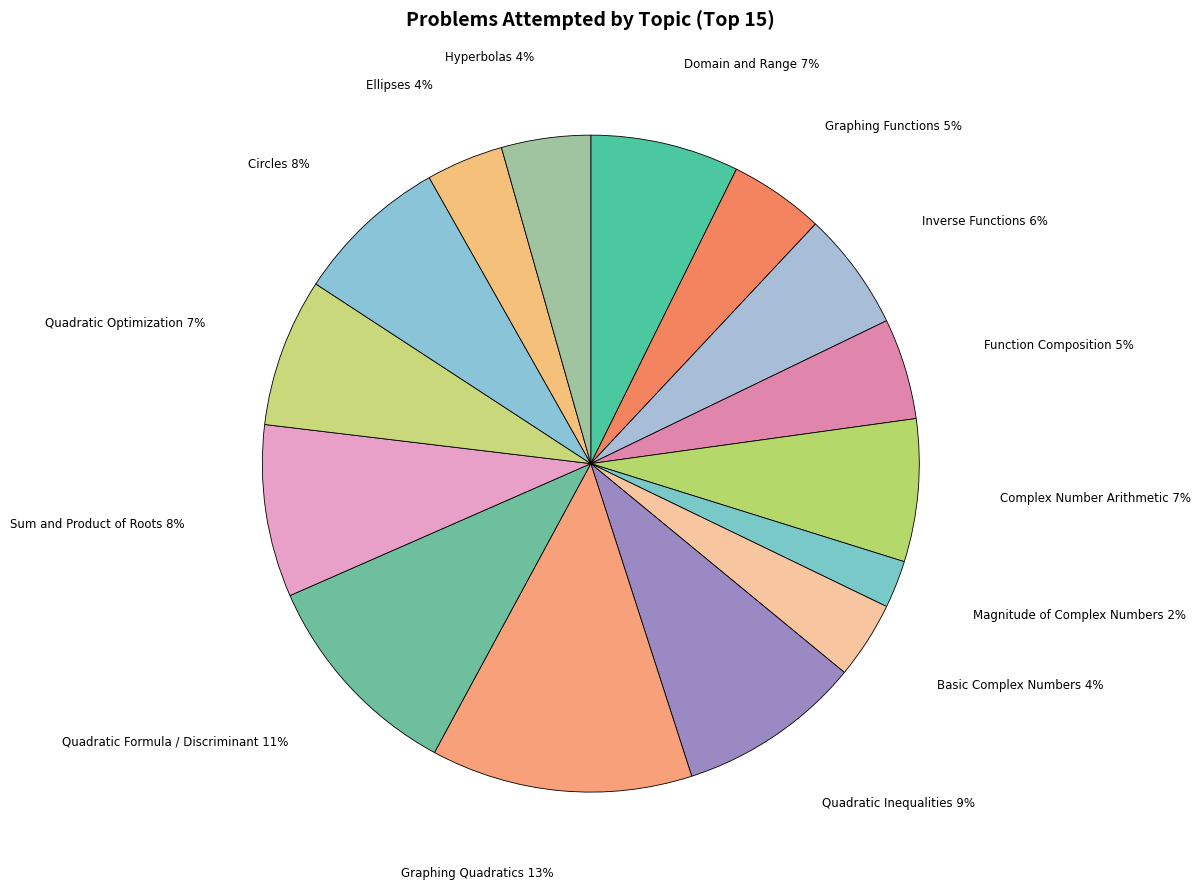

The Quadratic Optimization slice represents 1% of the pie. True or false?

False